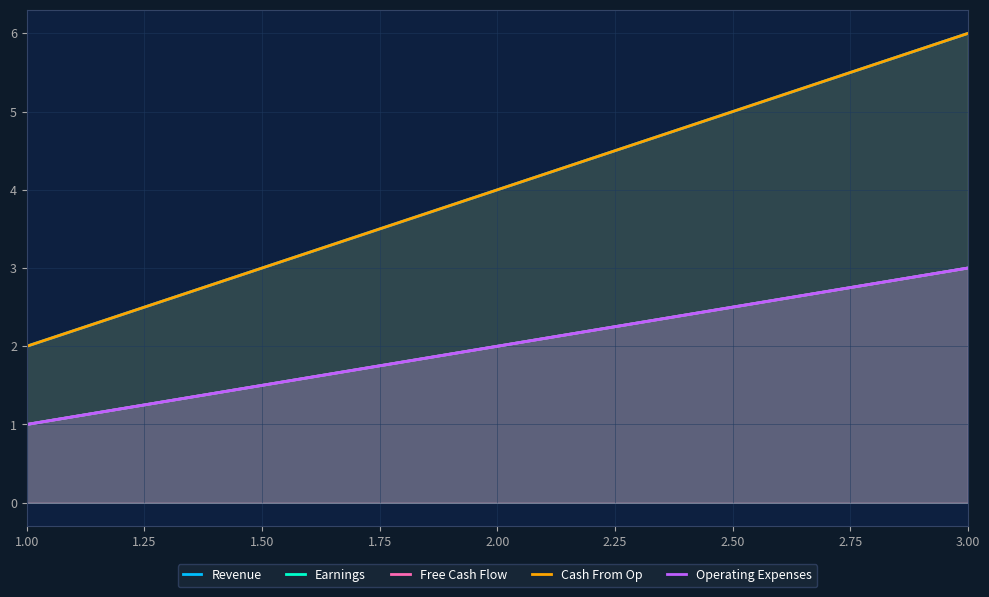

Which series has the widest spread of values?

Revenue